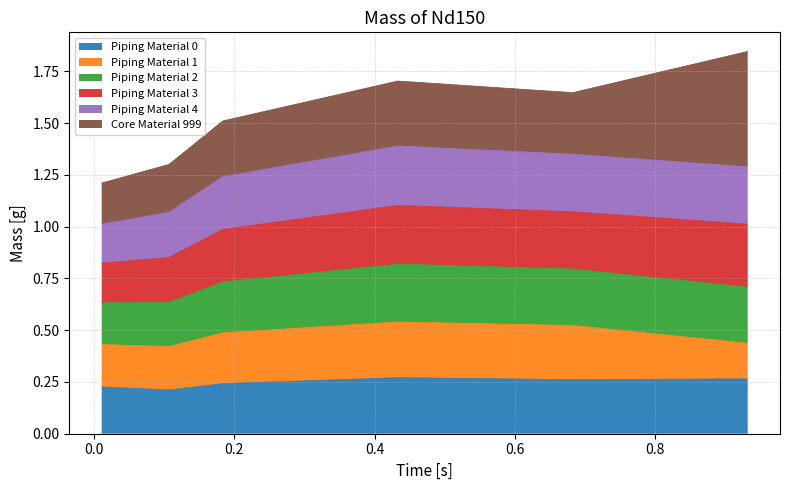

What are all the series names shown in the legend?

Piping Material 0, Piping Material 1, Piping Material 2, Piping Material 3, Piping Material 4, Core Material 999